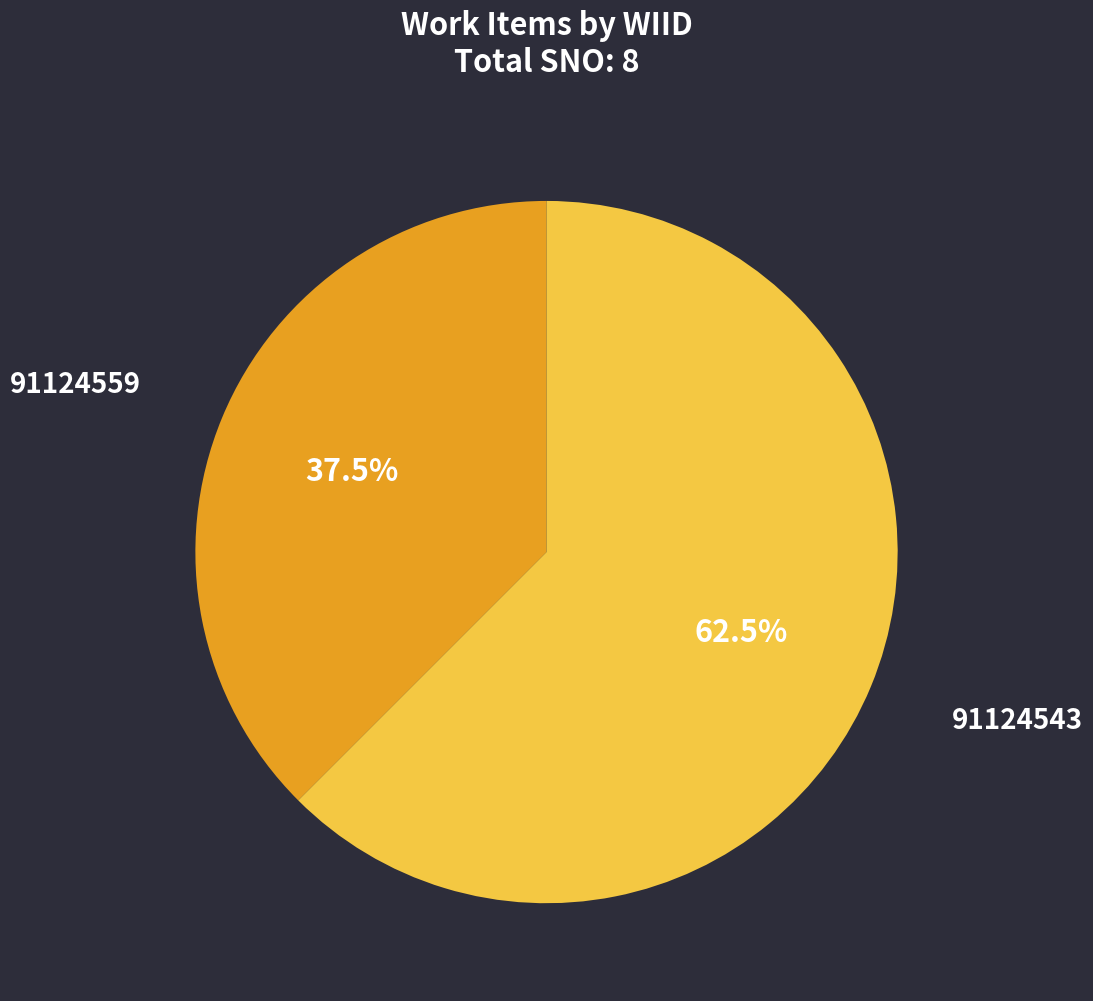

What is the largest slice in the pie chart?

91124543